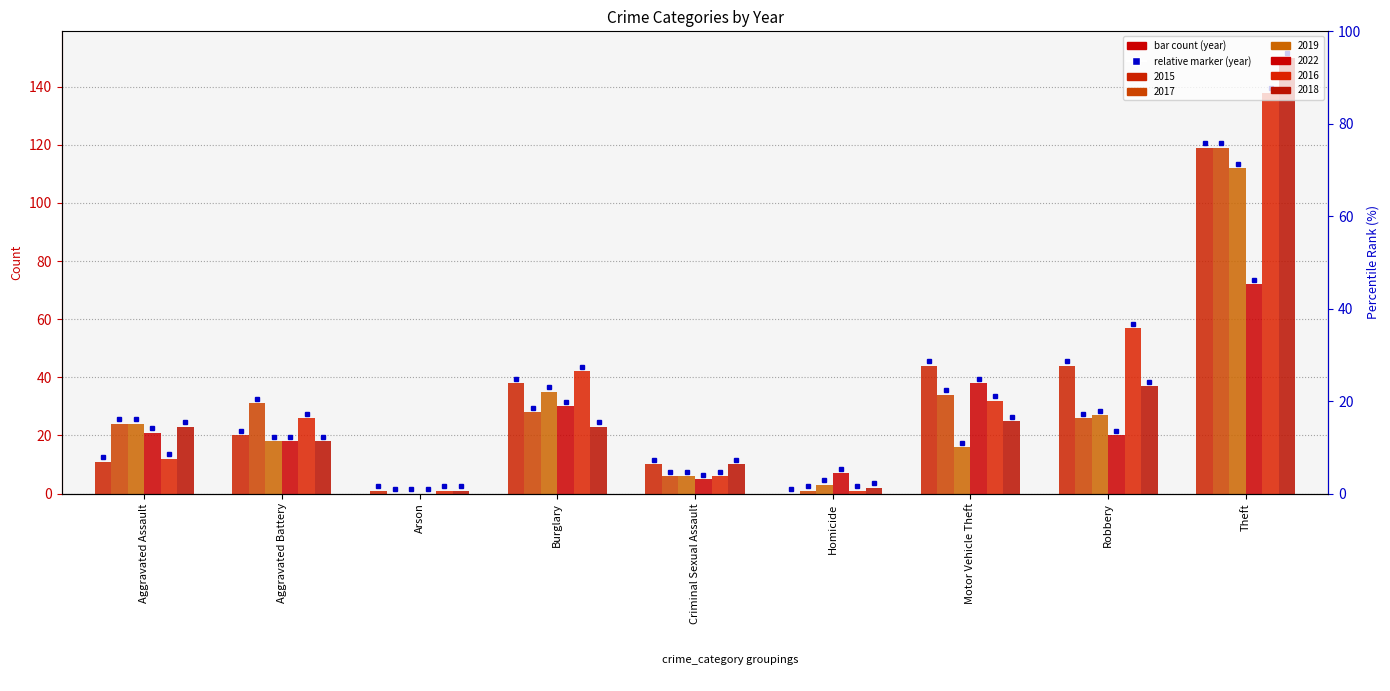

Rank the categories by 2019 value from highest to lowest.

Theft, Burglary, Robbery, Aggravated Assault, Aggravated Battery, Motor Vehicle Theft, Criminal Sexual Assault, Homicide, Arson